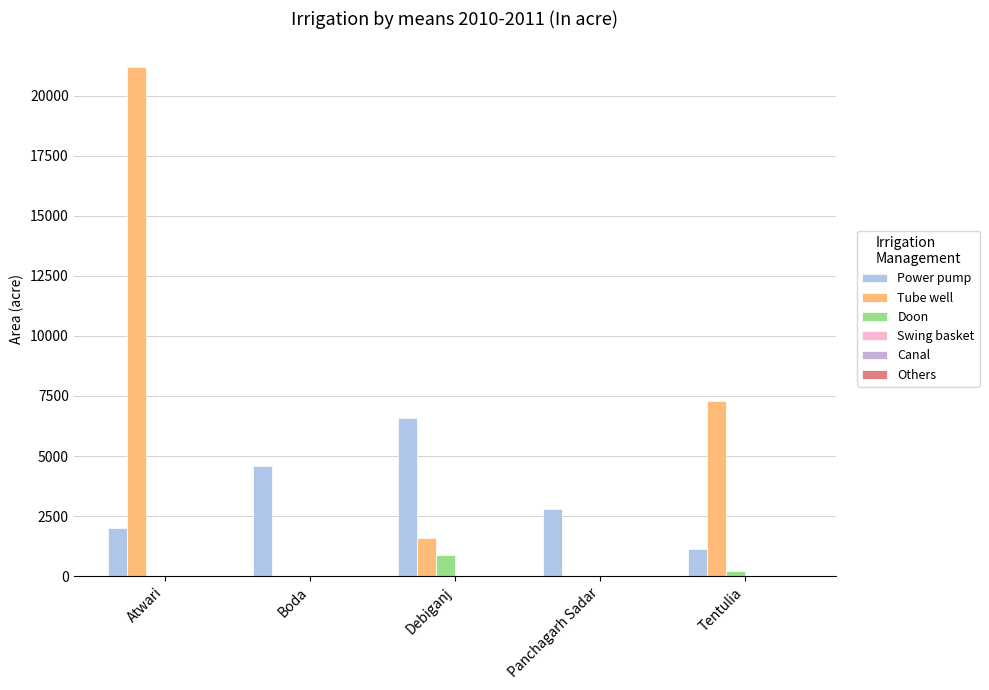

The value of Doon at Boda is 0. True or false?

True